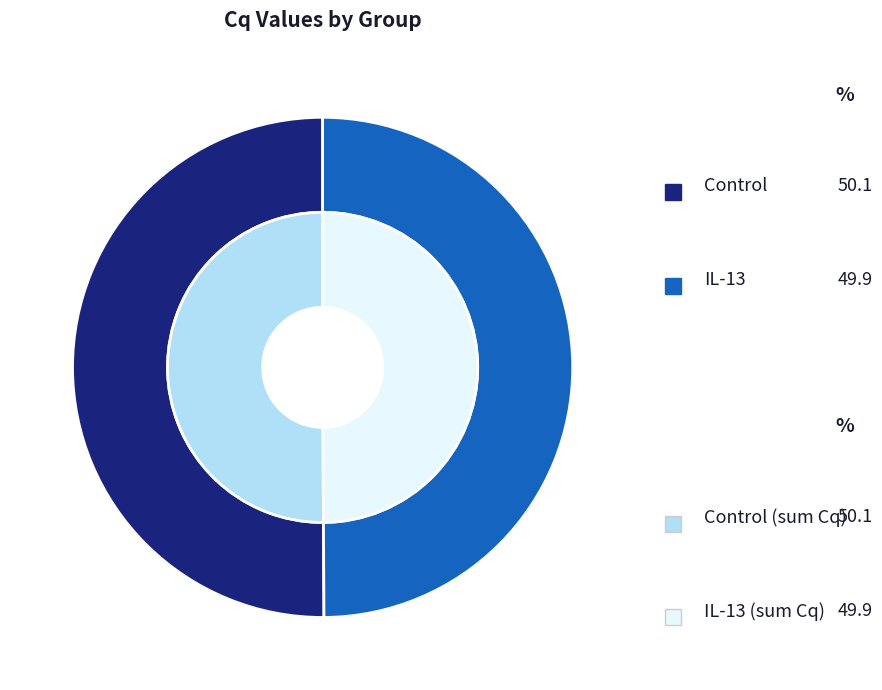

Between IL-13 and Control, which is larger?

Control